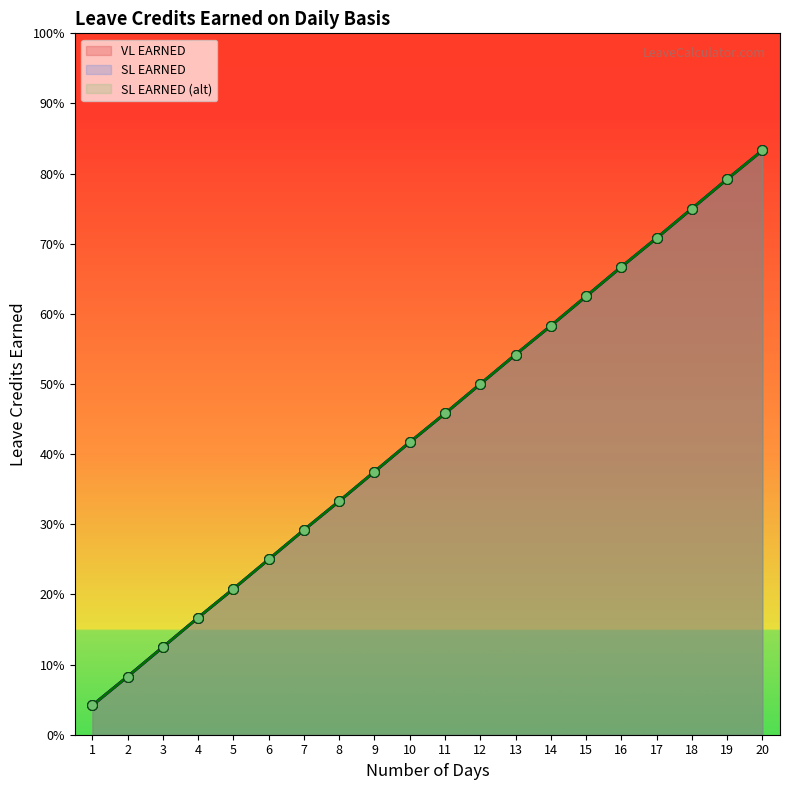

What is the total value across all series at 6?

0.8